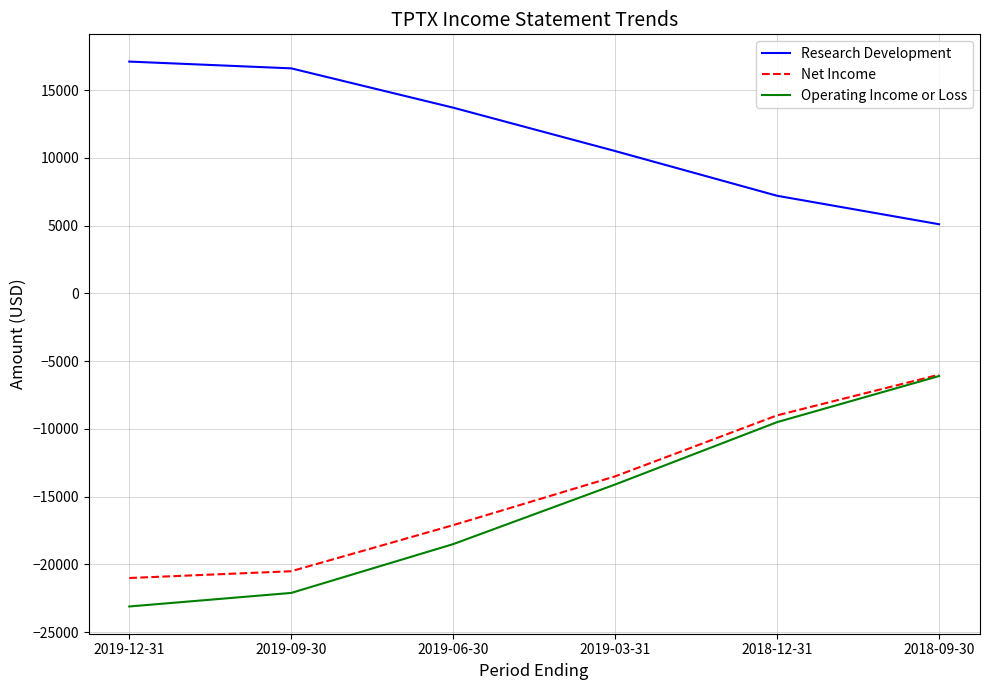

What is the greatest value displayed?

17100